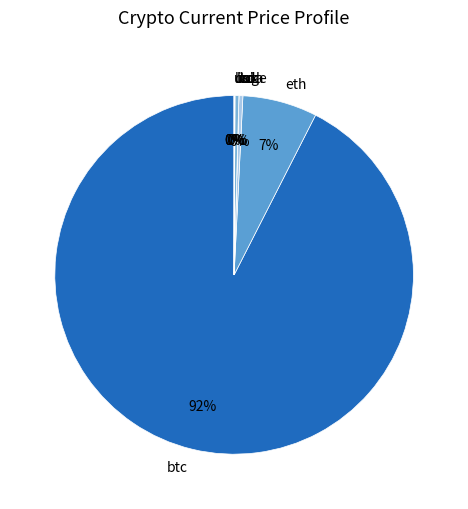

What is the majority slice?

btc